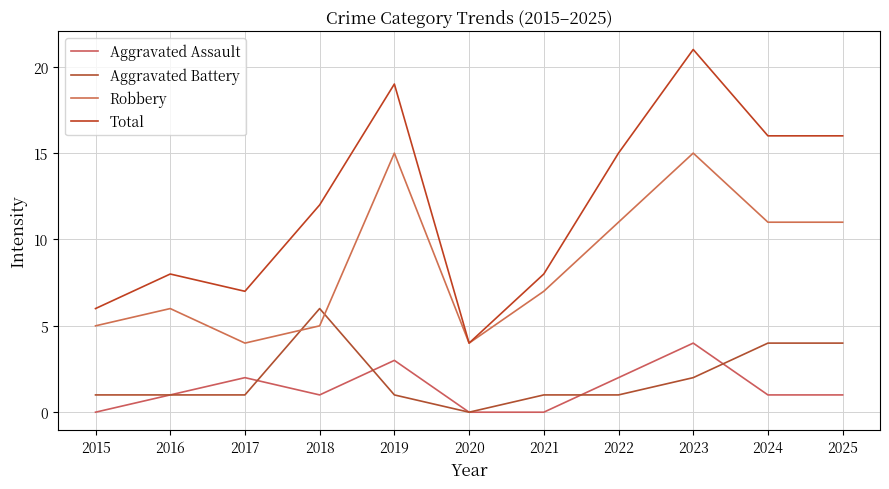

Reading left to right, transcribe all the data shown in this chart.

Aggravated Assault: 2015=0	2016=1	2017=2	2018=1	2019=3	2020=0	2021=0	2022=2	2023=4	2024=1	2025=1
Aggravated Battery: 2015=1	2016=1	2017=1	2018=6	2019=1	2020=0	2021=1	2022=1	2023=2	2024=4	2025=4
Robbery: 2015=5	2016=6	2017=4	2018=5	2019=15	2020=4	2021=7	2022=11	2023=15	2024=11	2025=11
Total: 2015=6	2016=8	2017=7	2018=12	2019=19	2020=4	2021=8	2022=15	2023=21	2024=16	2025=16